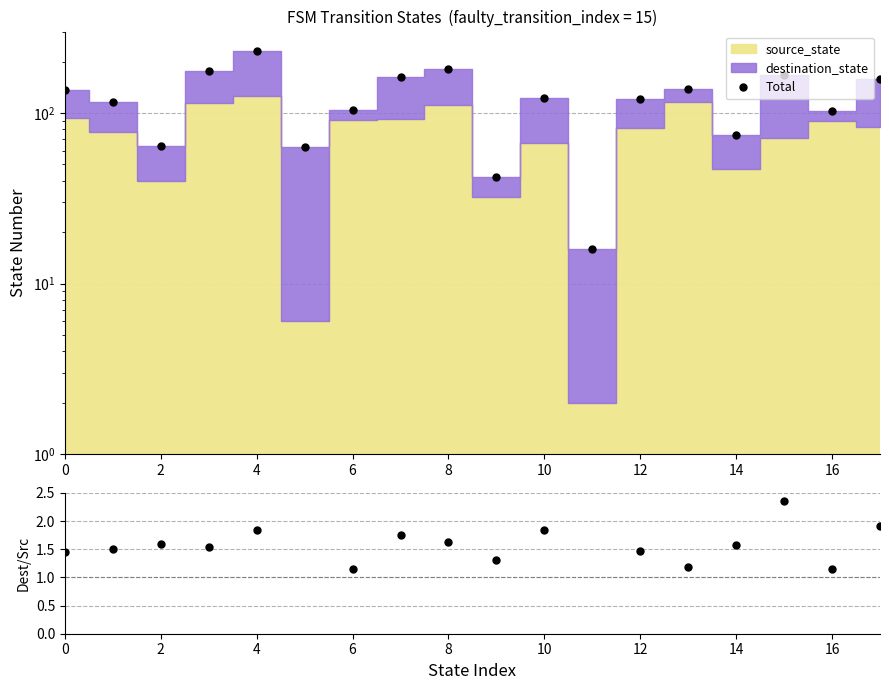

What is the sum of the dest/source values at 16 and 0?

2.6